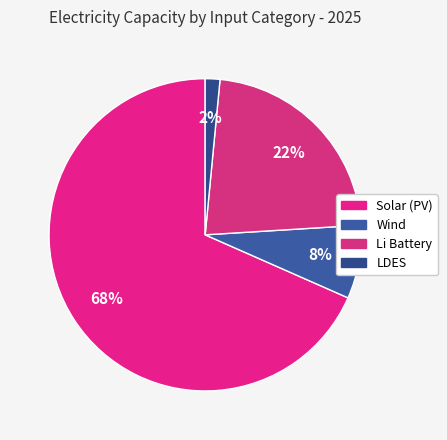

Between Solar (PV) and Li Battery, which is larger?

Solar (PV)